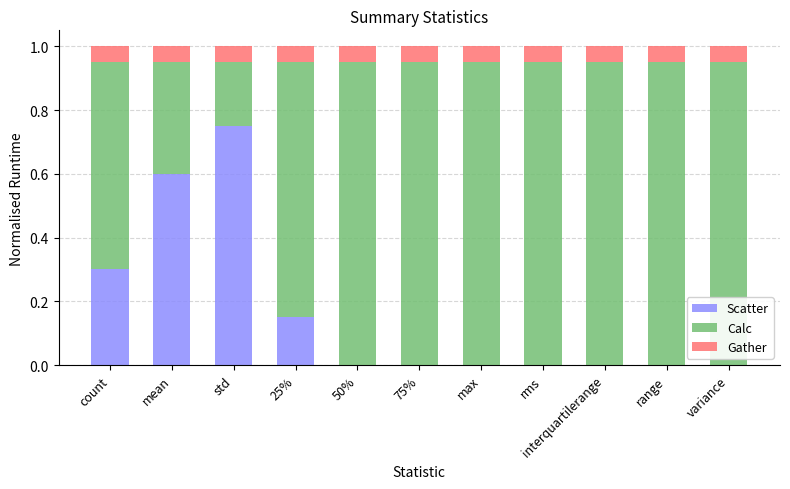

What is the total value across all series at 75%?

1.0